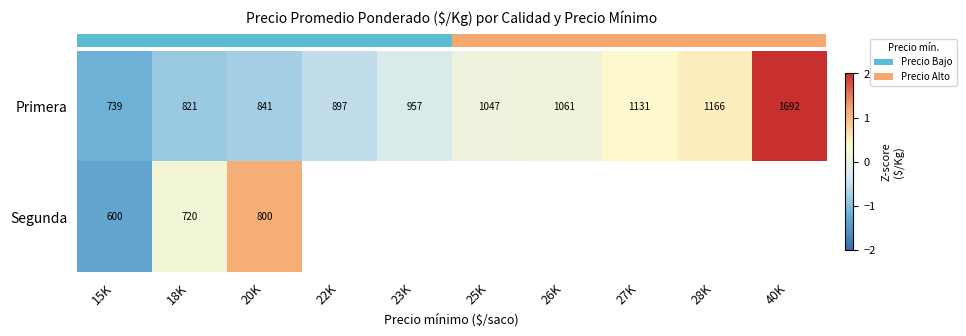

List the labels in order of row_1 value, smallest first.

15K, 18K, 20K, 22K, 23K, 25K, 26K, 27K, 28K, 40K